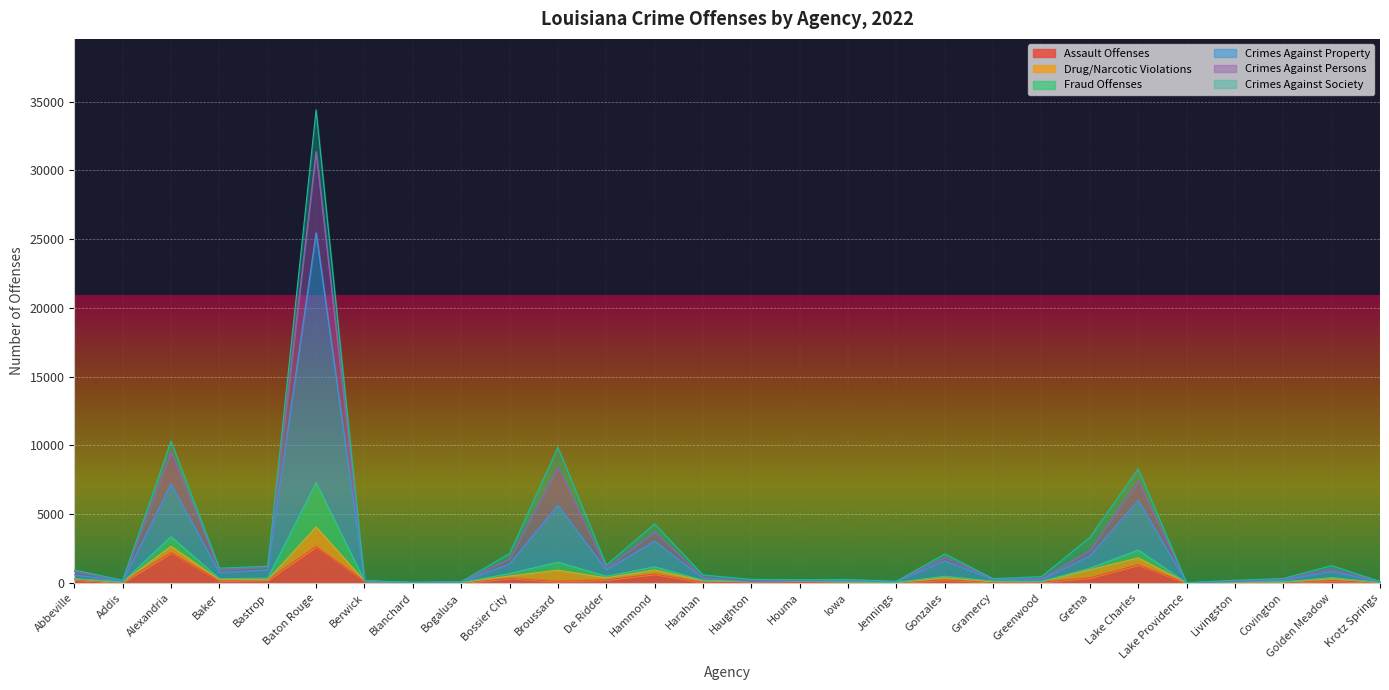

True or false: Crimes Against Persons has a value of 12075 at Baton Rouge.

False